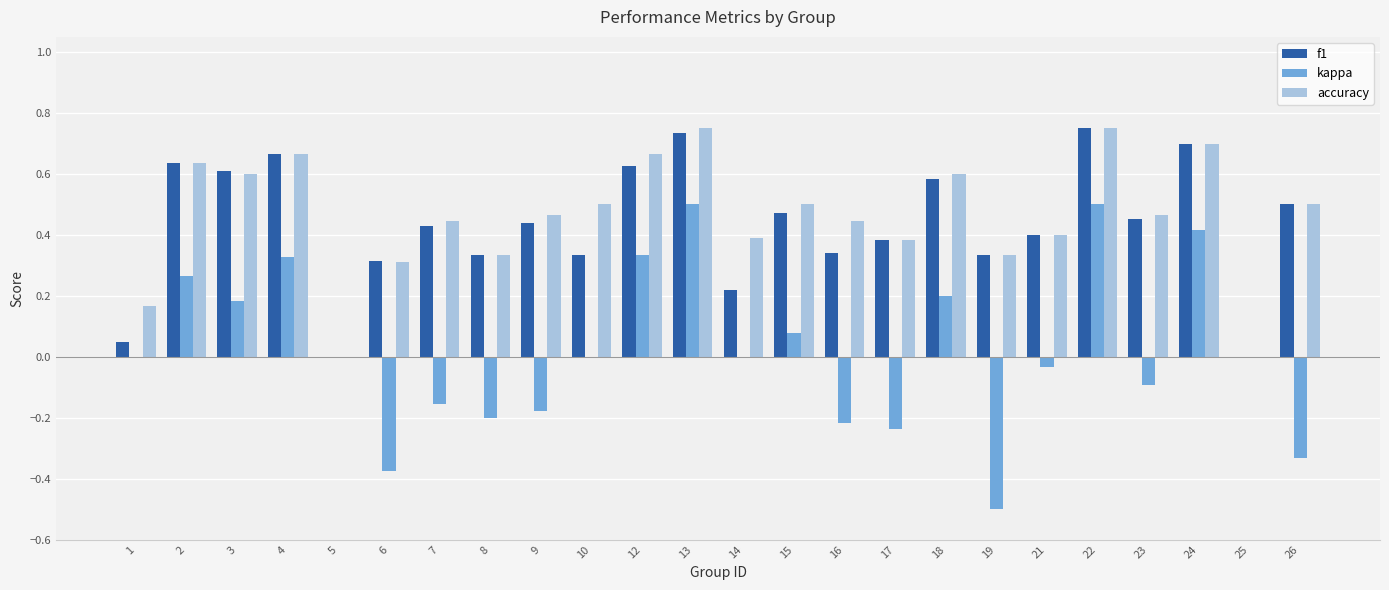

What is the sum of the kappa values at 23 and 25?

-0.1